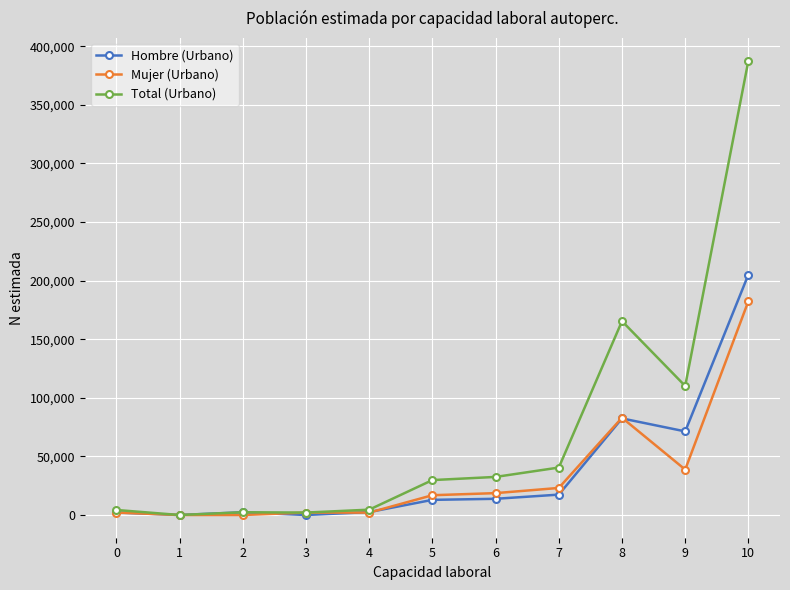

What is the approximate value of Mujer (Urbano) at 3, to the nearest 100?

2100